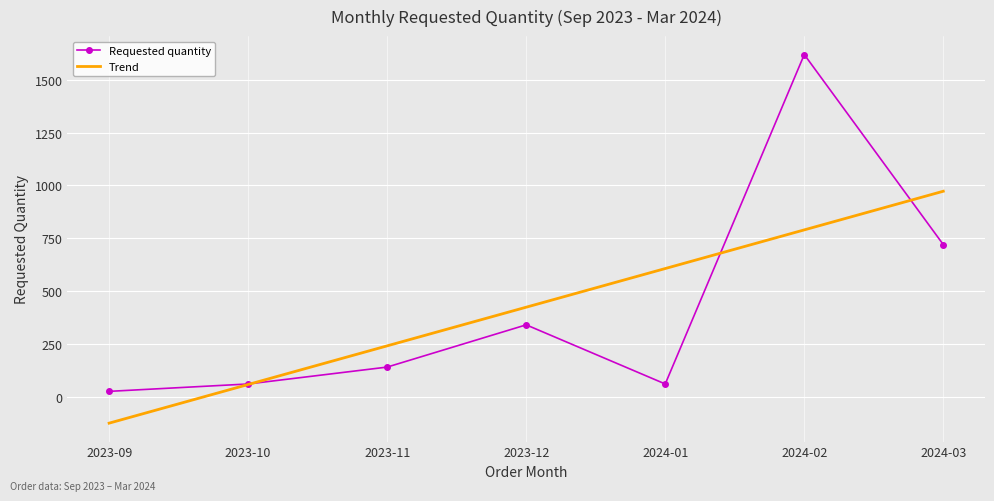

Rank the categories by Trend value from highest to lowest.

2024-03, 2024-02, 2024-01, 2023-12, 2023-11, 2023-10, 2023-09